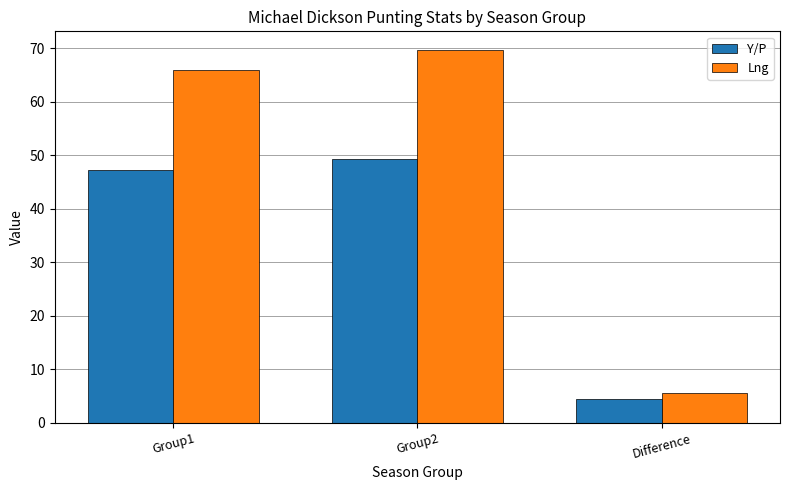

Does the chart contain stacked bars?

No